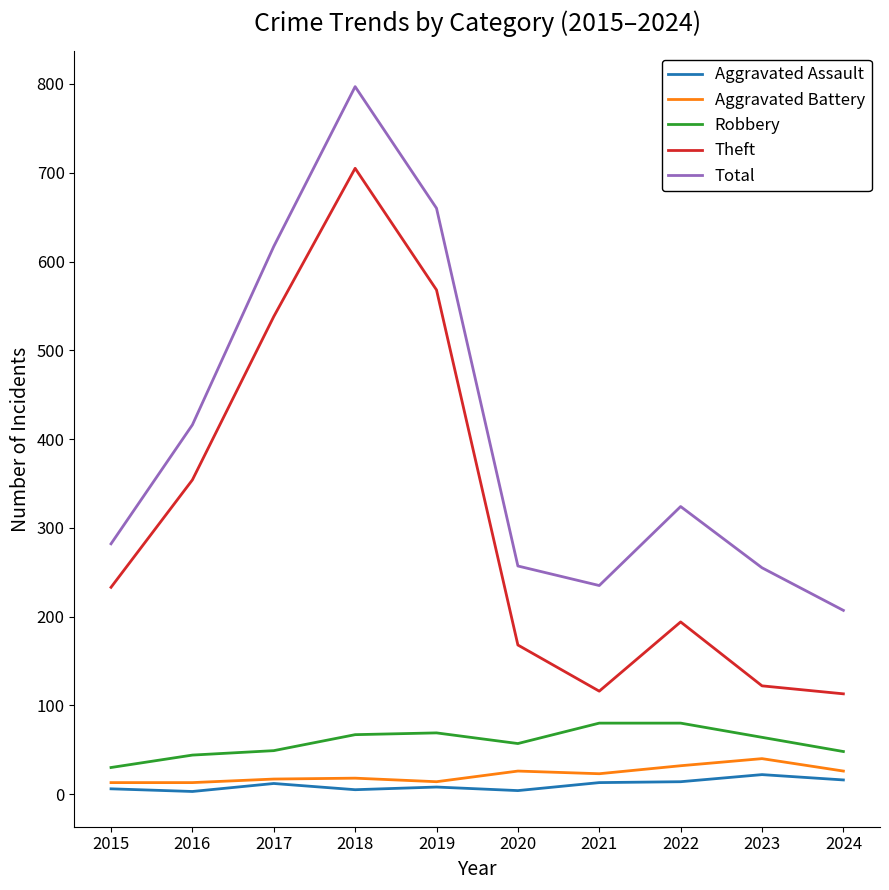

Where is the first local maximum for Theft?

2018